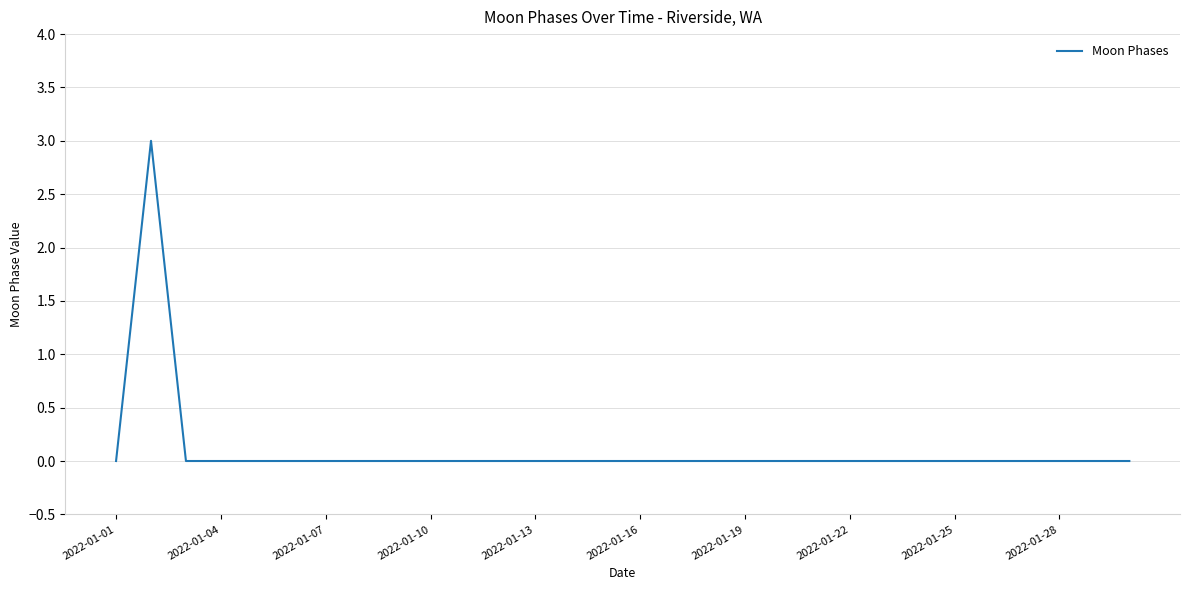

Is this an area chart (filled region under the line)?

No